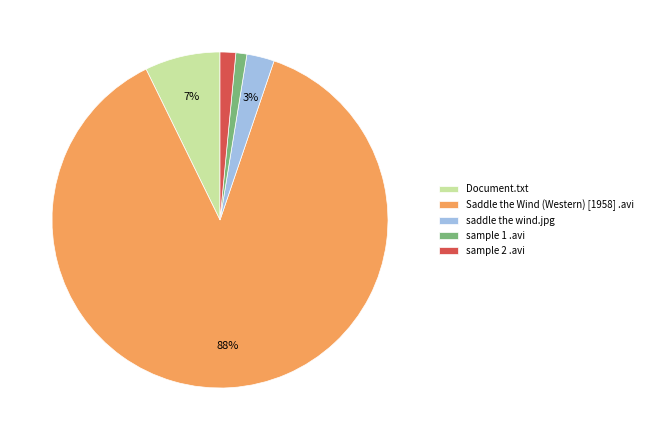

Between saddle the wind.jpg and Document.txt, which is larger?

Document.txt